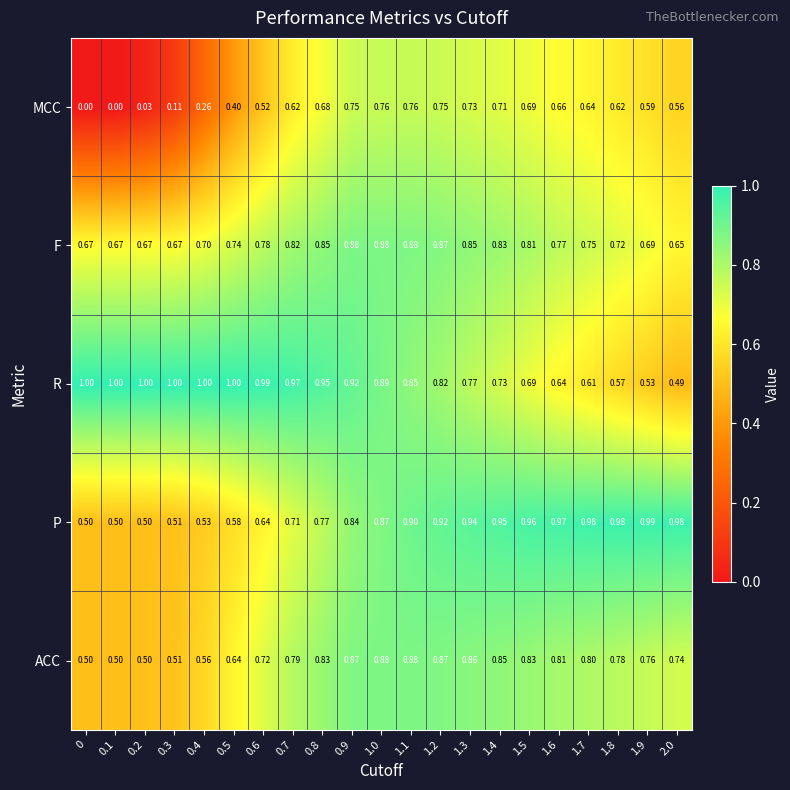

Which series has the largest total across all categories?

R